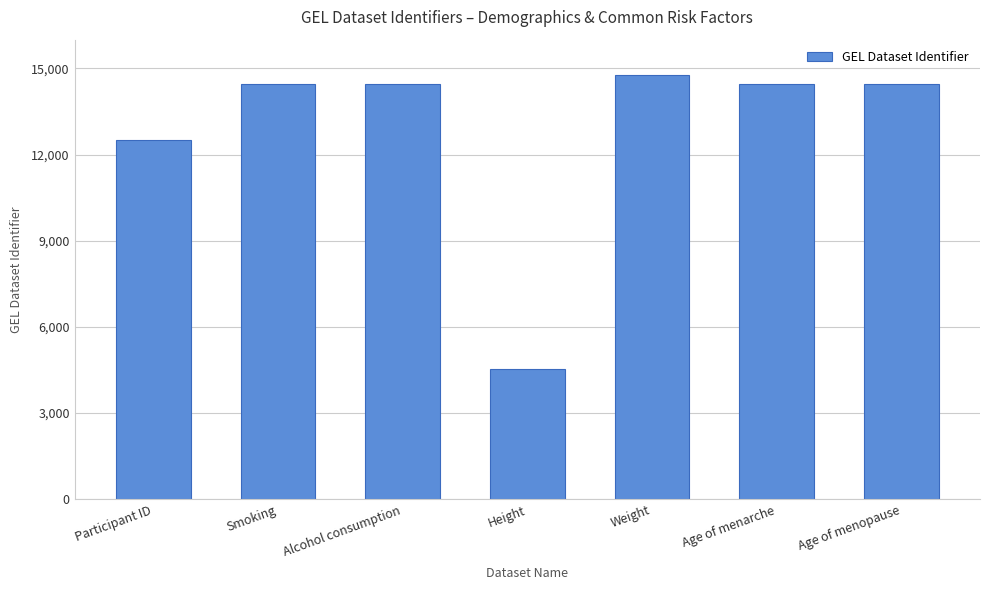

Is it true that the value at Smoking is 21685?

False